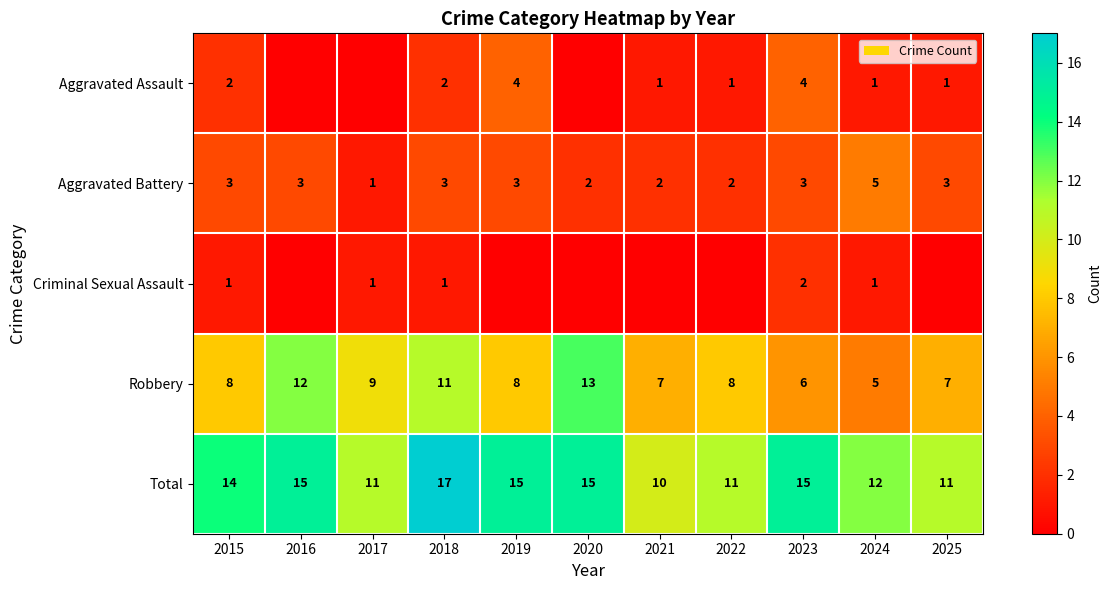

What is the approximate value of Robbery at 2016?

12